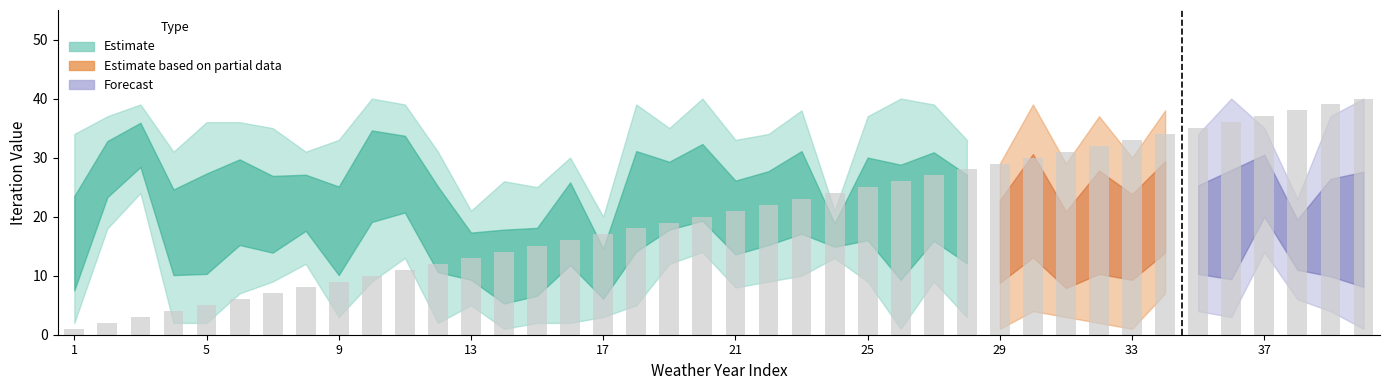

What is the sum of all values?

820